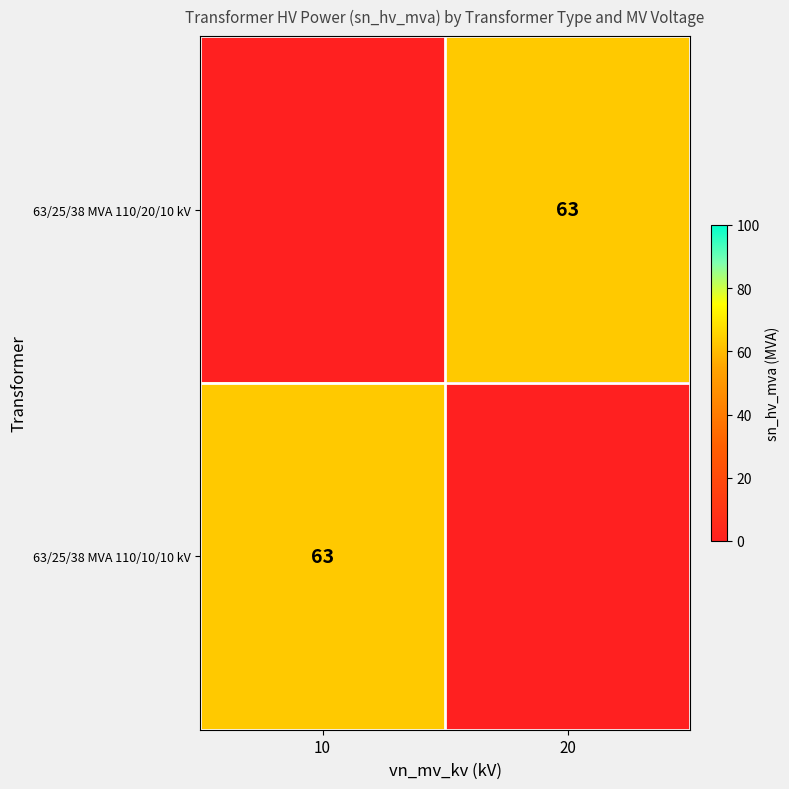

At which category is the sum across all series the highest?

10